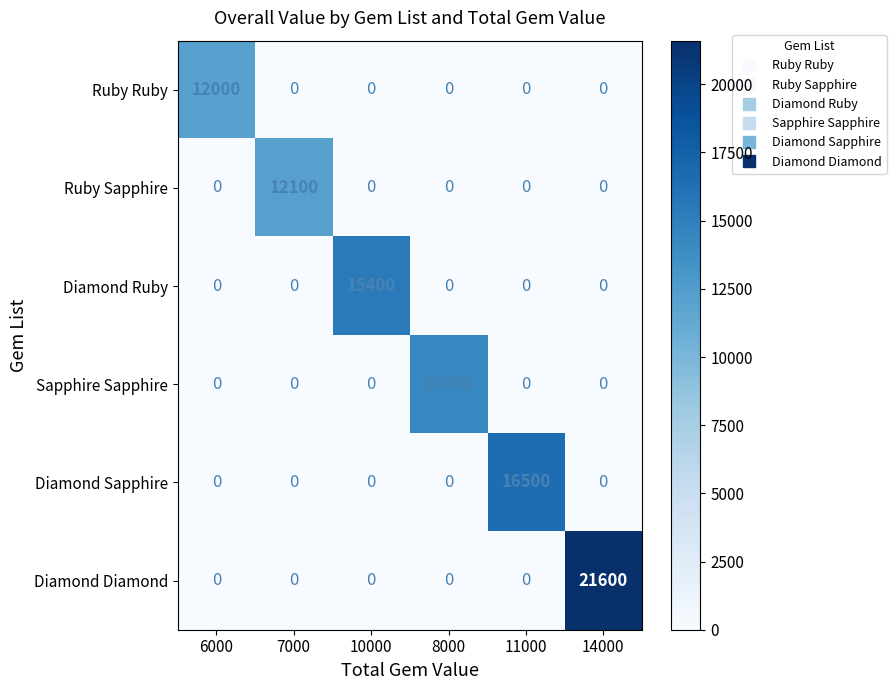

What is the sum of all Diamond Diamond values?

21600